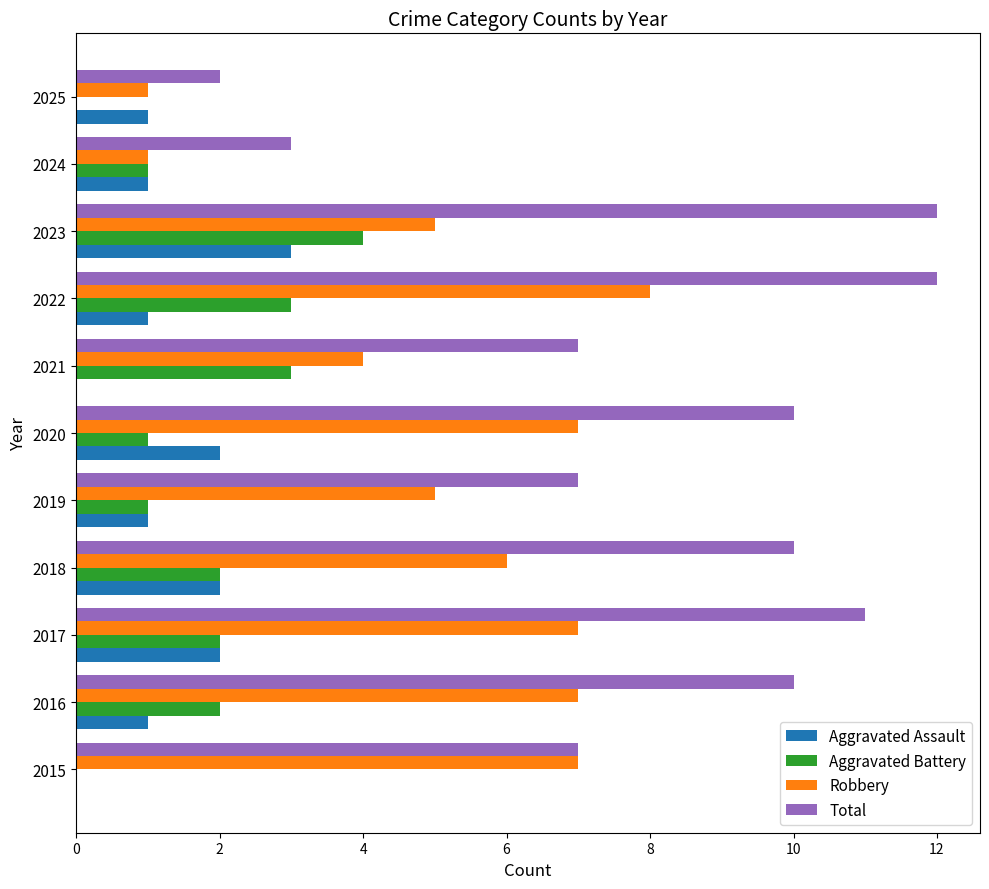

Which series changed the most between 2015 and 2022?

Total